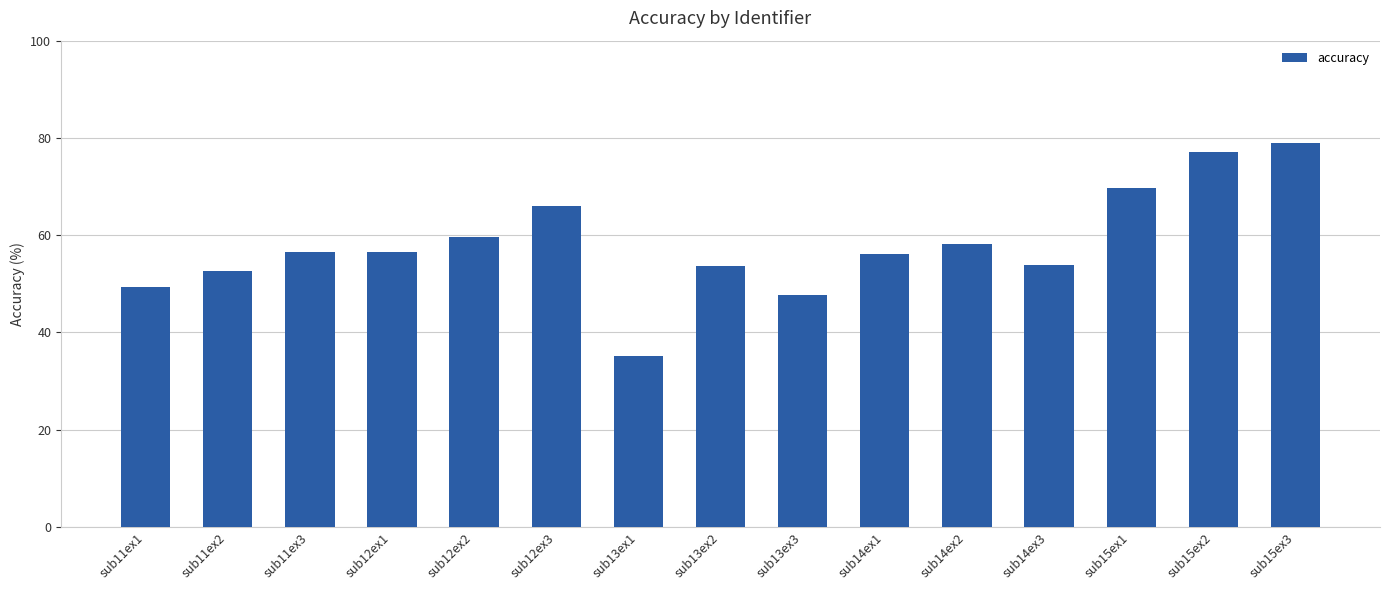

What is the difference between the second highest and second lowest values?

29.3